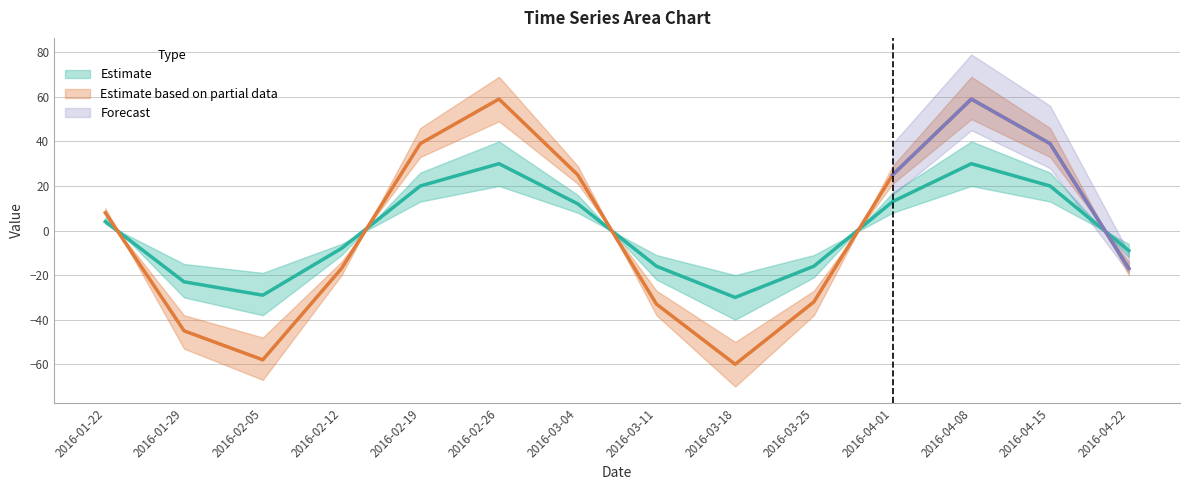

Which category has the highest value in the Series B (mid) series?

2016-02-26